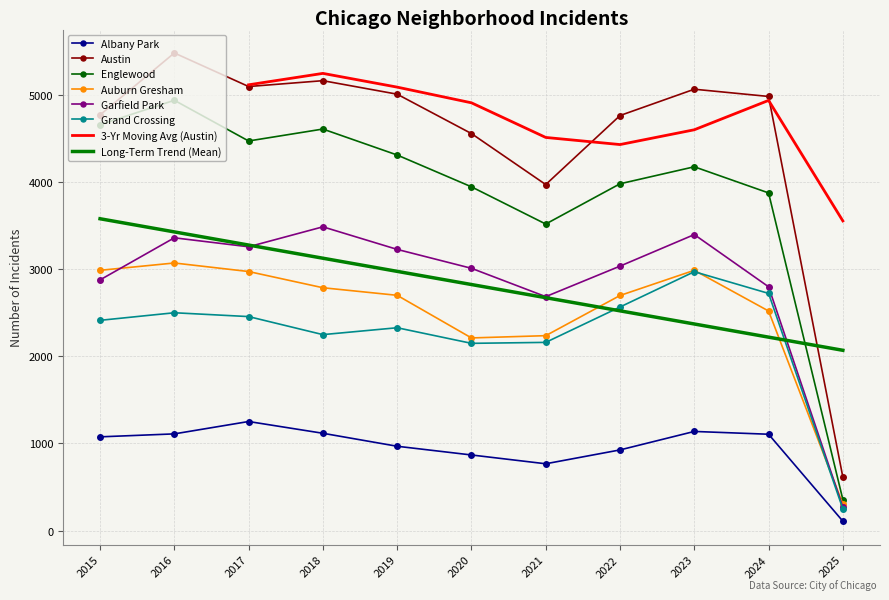

True or false: Austin and Grand Crossing cross at least once.

False